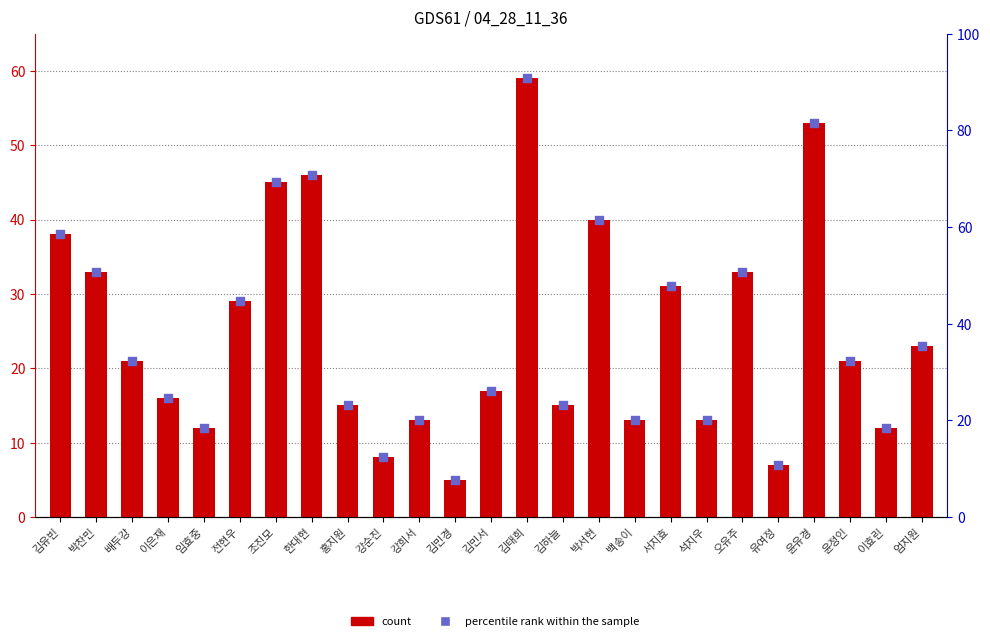

Is the value of percentile rank at 이효린 greater than the value of 04_28_11_36 at 윤정인?

No